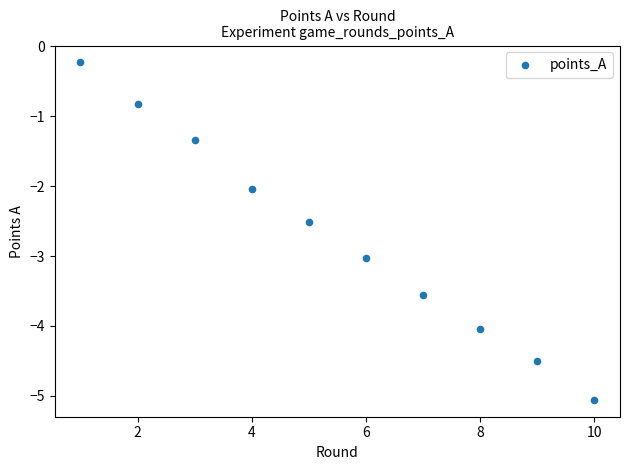

What is the average Y value?

-2.7